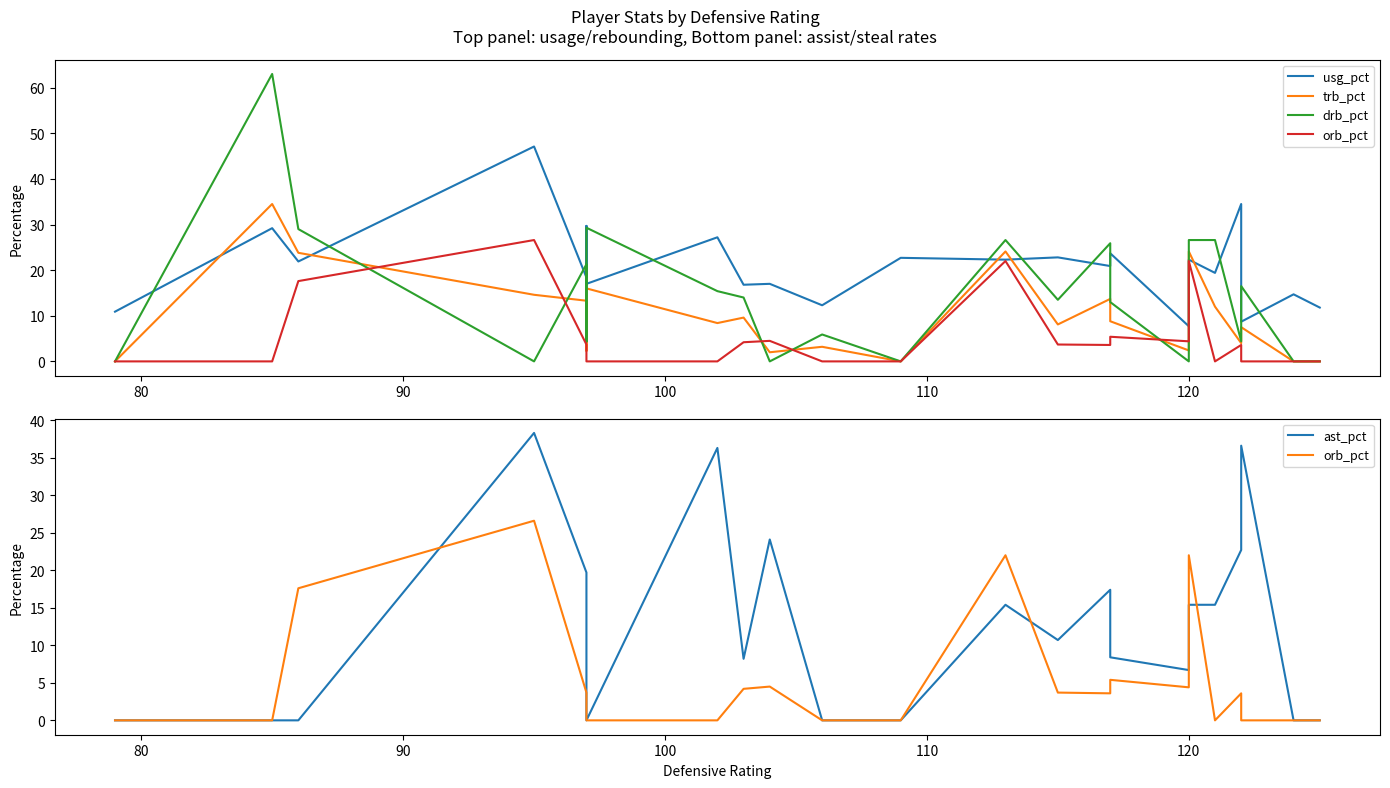

How many interior local valleys does the orb_pct series have?

3